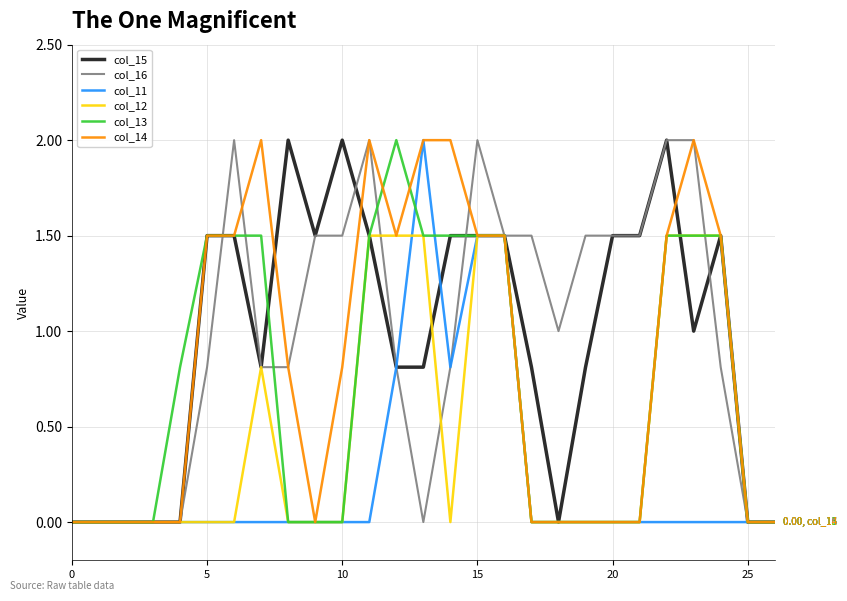

What is the difference between the second highest and minimum values in the col_13 series?

1.5